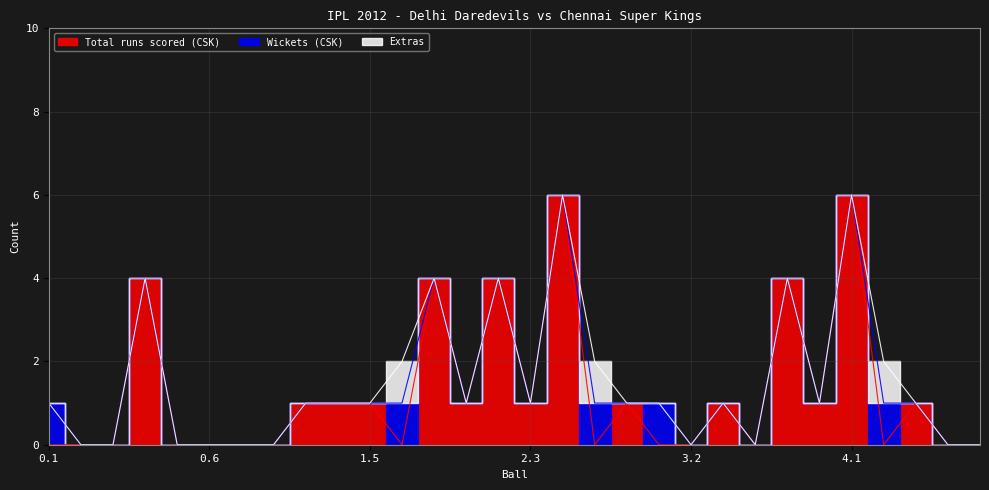

Between 4.1 and 3.4, which is larger?

4.1